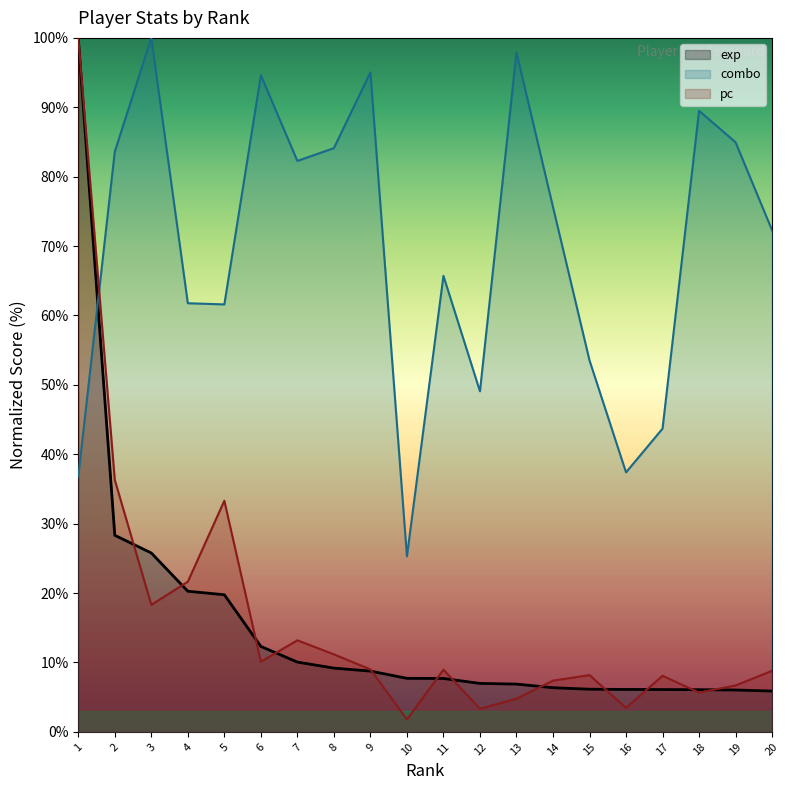

How many values in the combo series are below 75?

10